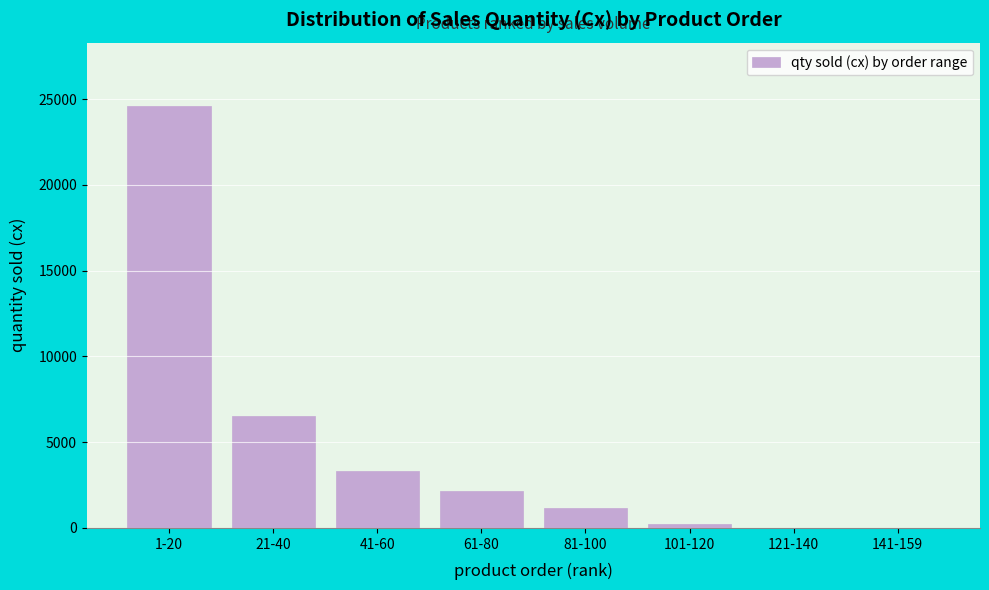

What is the greatest value displayed?

24600